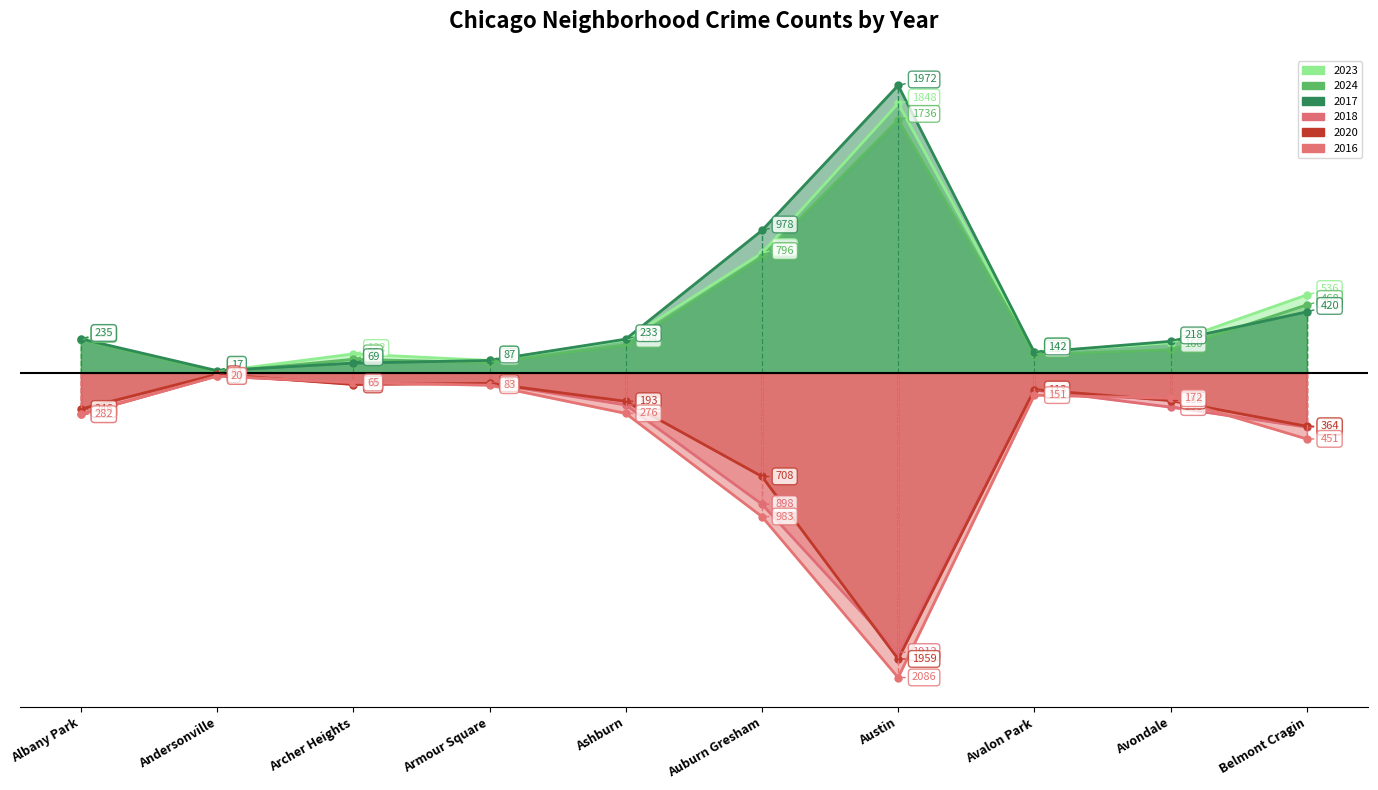

How many data points does each series have?

10